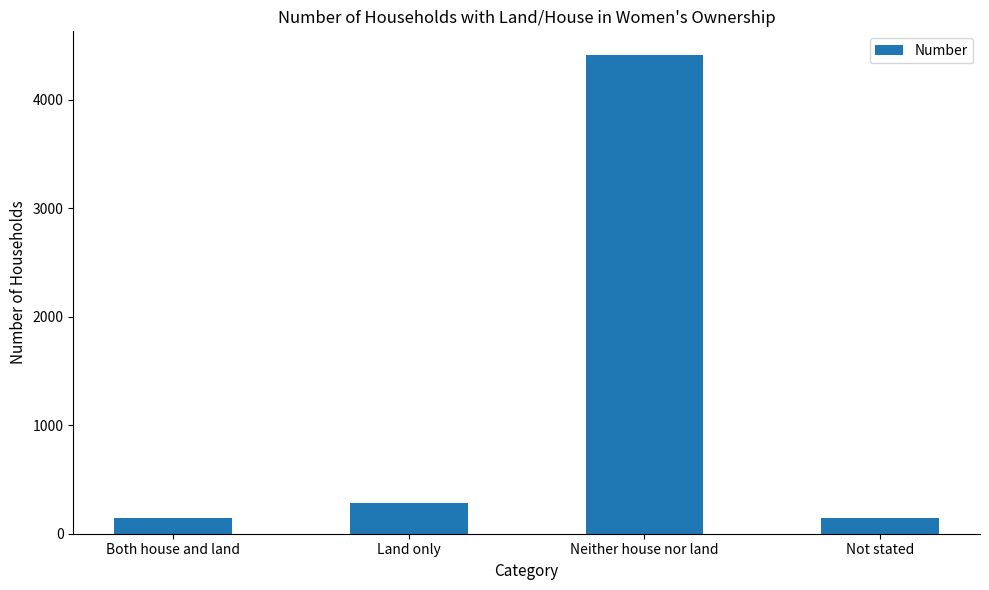

What is the difference between the second highest and second lowest values?

138